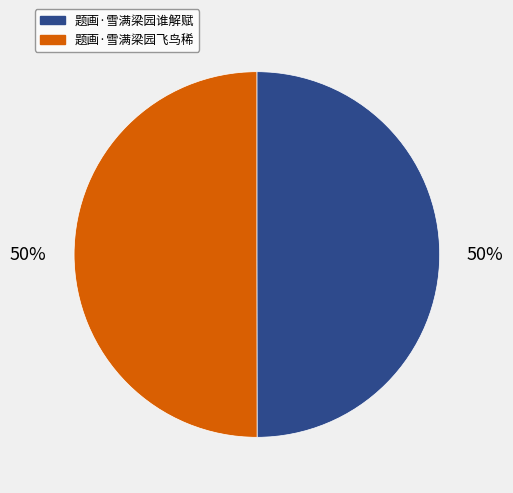

Is it true that 题画·雪满梁园谁解赋 is 50% of the pie?

True